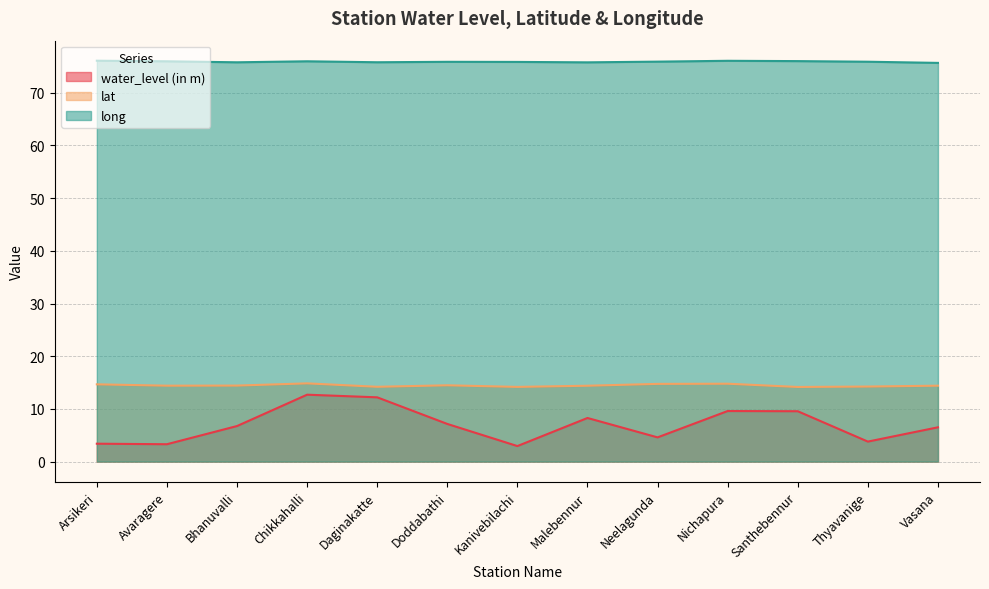

Does the chart have visible grid lines?

Yes